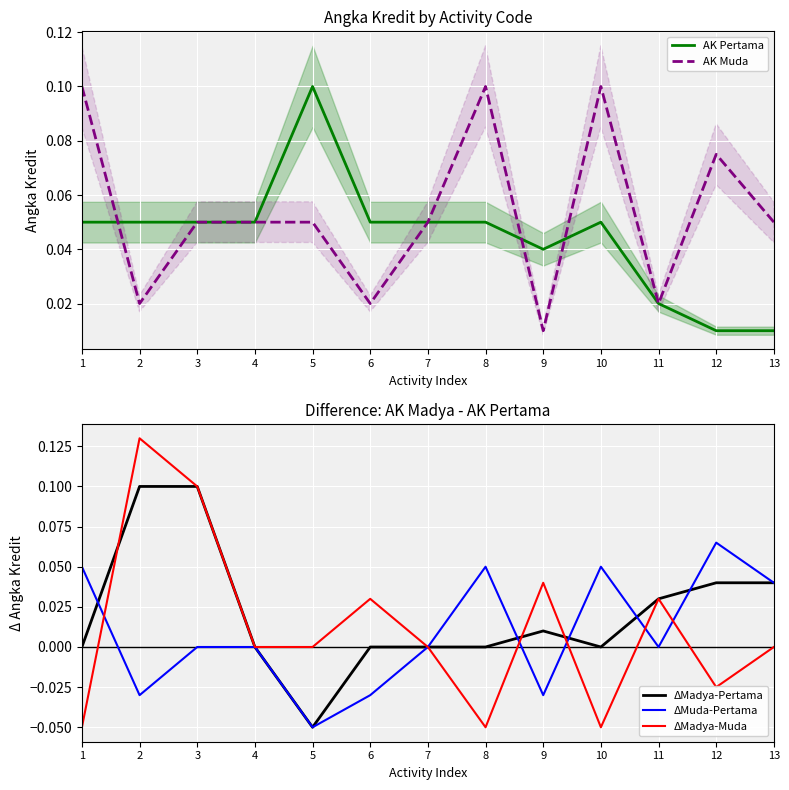

How many lines are shown in the chart?

5